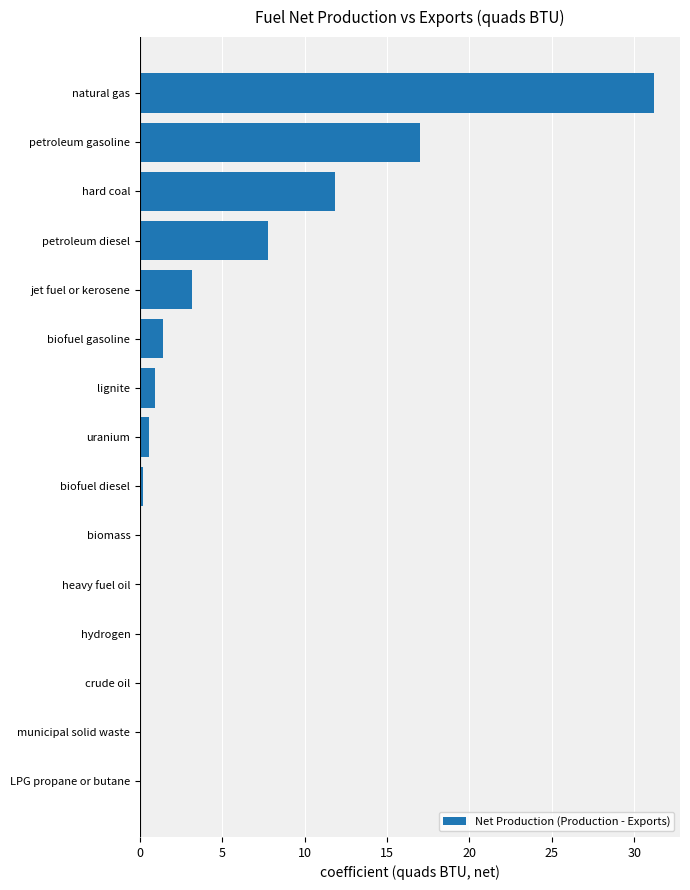

What is the change in value from jet fuel or kerosene to petroleum diesel?

+4.6